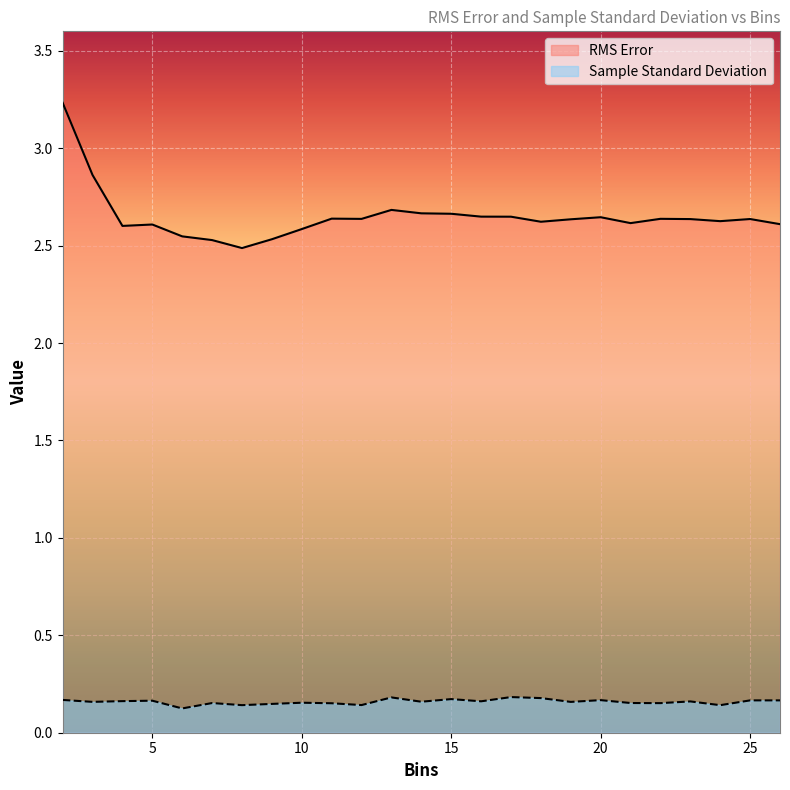

What is the sum of all RMS Error values?

66.2